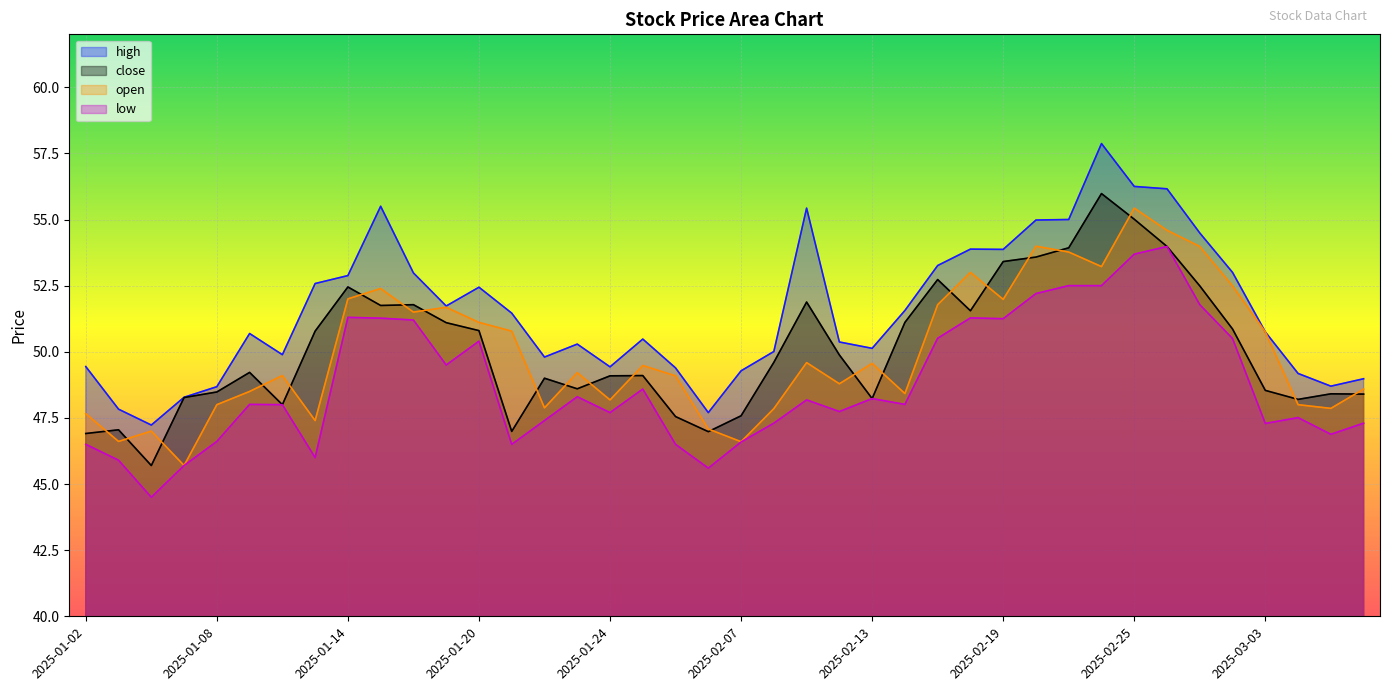

Rank the series at 2025-02-21 from lowest to highest value.

low, open, close, high